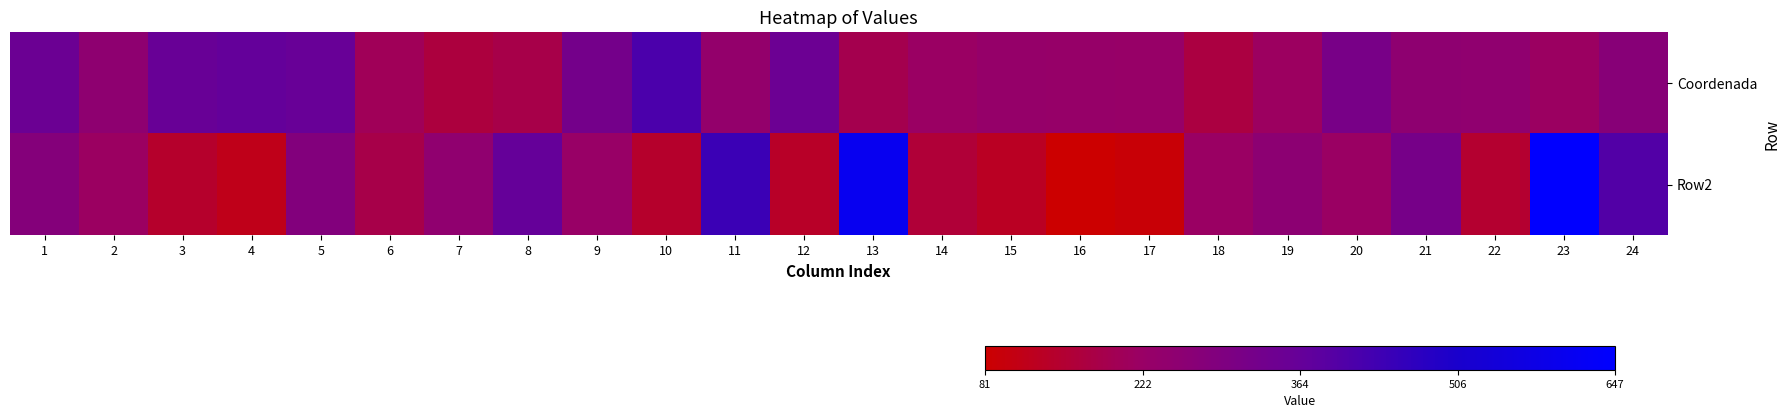

At which category is the sum across all series the highest?

23